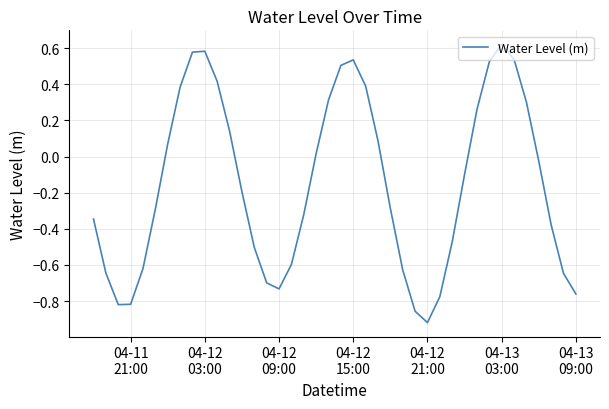

What is the difference between the maximum and minimum values?

1.5